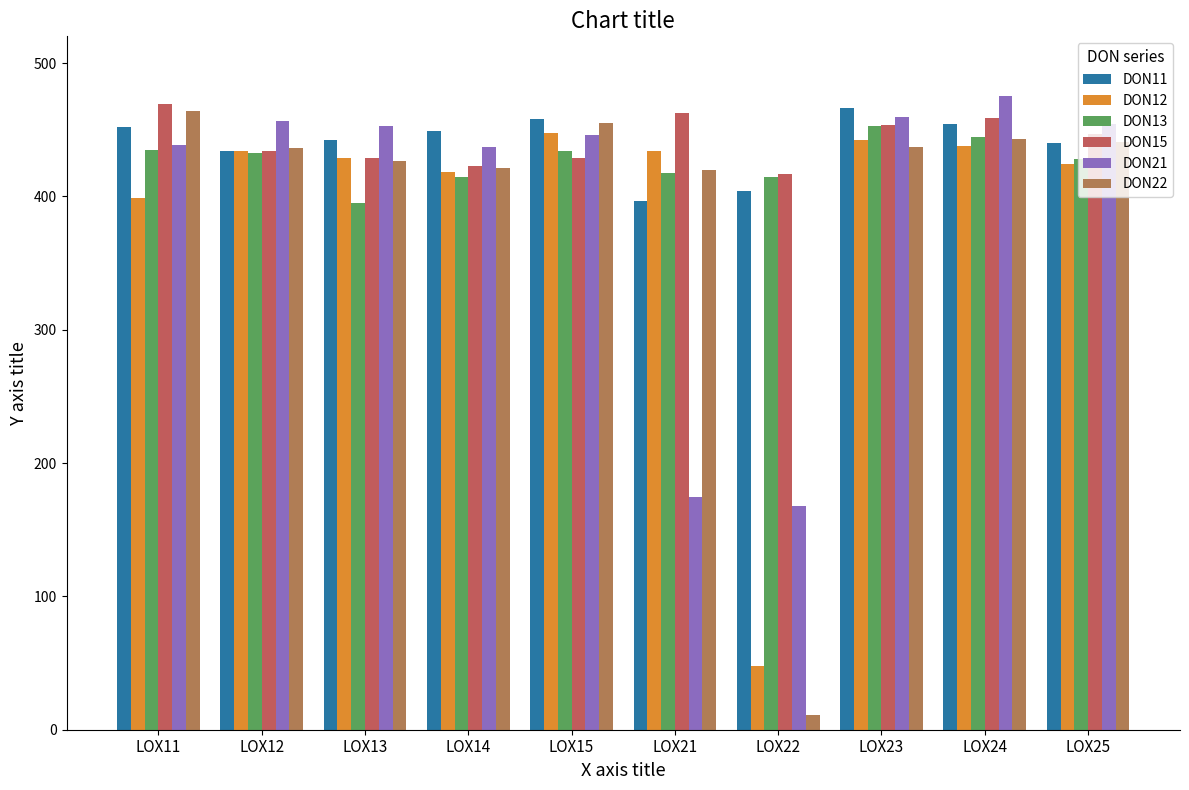

What is the highest value of the DON15 series?

469.0